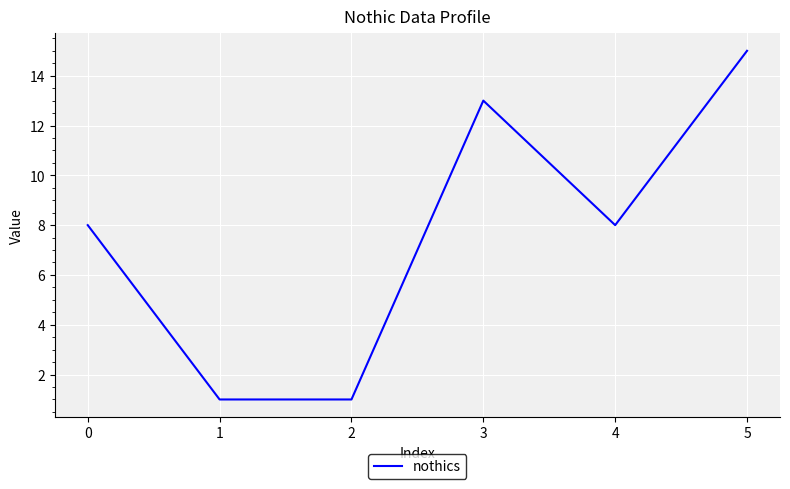

Reading left to right, list all the values displayed in this chart.

8	1	1	13	8	15